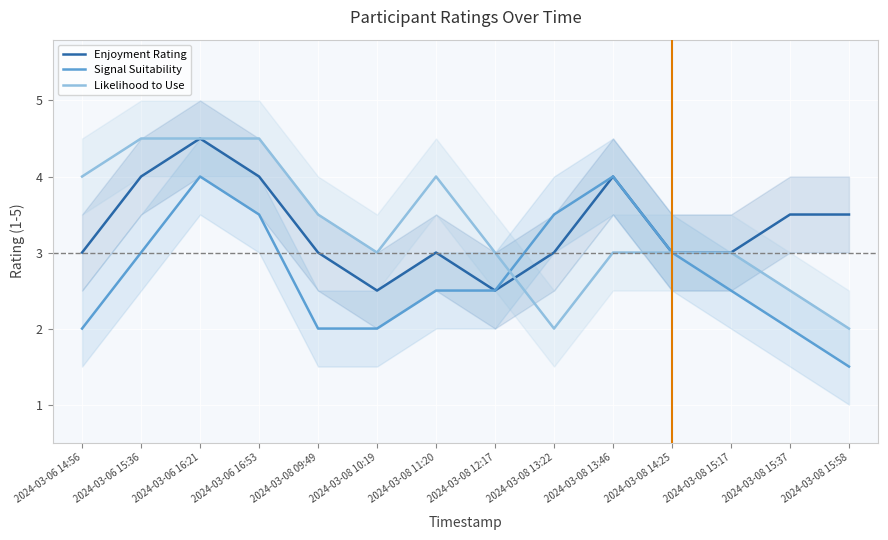

Reading left to right, what are all the values shown in this chart?

Enjoyment Rating: 2024-03-06 14:56=3.0	2024-03-06 15:36=4.0	2024-03-06 16:21=4.5	2024-03-06 16:53=4.0	2024-03-08 09:49=3.0	2024-03-08 10:19=2.5	2024-03-08 11:20=3.0	2024-03-08 12:17=2.5	2024-03-08 13:22=3.0	2024-03-08 13:46=4.0	2024-03-08 14:25=3.0	2024-03-08 15:17=3.0	2024-03-08 15:37=3.5	2024-03-08 15:58=3.5
Signal Suitability: 2024-03-06 14:56=2.0	2024-03-06 15:36=3.0	2024-03-06 16:21=4.0	2024-03-06 16:53=3.5	2024-03-08 09:49=2.0	2024-03-08 10:19=2.0	2024-03-08 11:20=2.5	2024-03-08 12:17=2.5	2024-03-08 13:22=3.5	2024-03-08 13:46=4.0	2024-03-08 14:25=3.0	2024-03-08 15:17=2.5	2024-03-08 15:37=2.0	2024-03-08 15:58=1.5
Likelihood to Use: 2024-03-06 14:56=4.0	2024-03-06 15:36=4.5	2024-03-06 16:21=4.5	2024-03-06 16:53=4.5	2024-03-08 09:49=3.5	2024-03-08 10:19=3.0	2024-03-08 11:20=4.0	2024-03-08 12:17=3.0	2024-03-08 13:22=2.0	2024-03-08 13:46=3.0	2024-03-08 14:25=3.0	2024-03-08 15:17=3.0	2024-03-08 15:37=2.5	2024-03-08 15:58=2.0